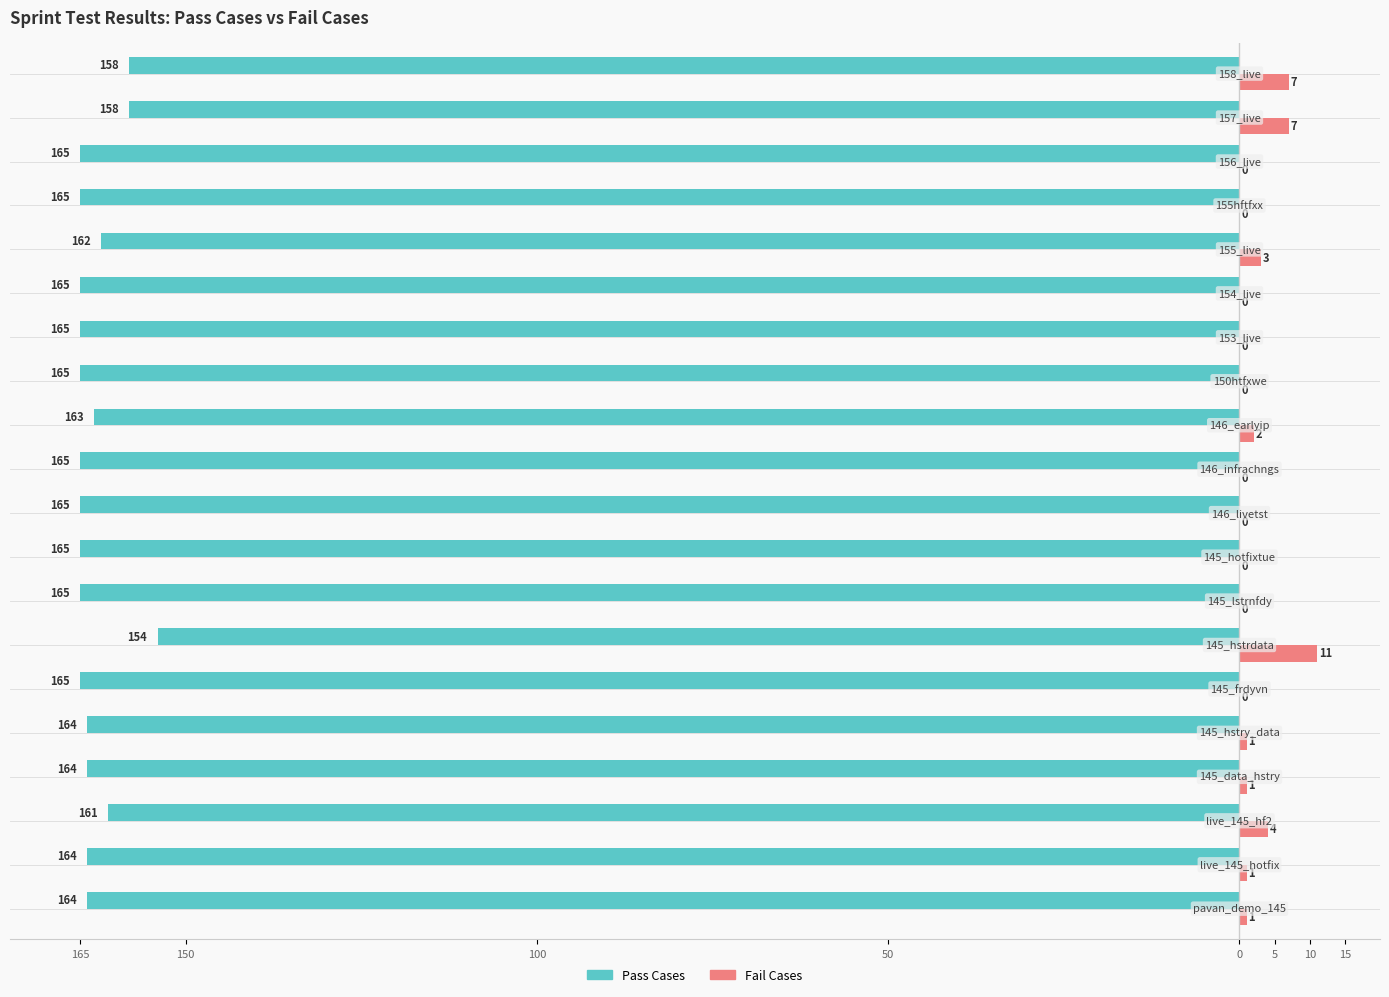

Reading left to right, list all the values displayed in this chart.

Pass Cases: -164	-164	-161	-164	-164	-165	-154	-165	-165	-165	-165	-163	-165	-165	-165	-162	-165	-165	-158	-158
Fail Cases: 1	1	4	1	1	0	11	0	0	0	0	2	0	0	0	3	0	0	7	7